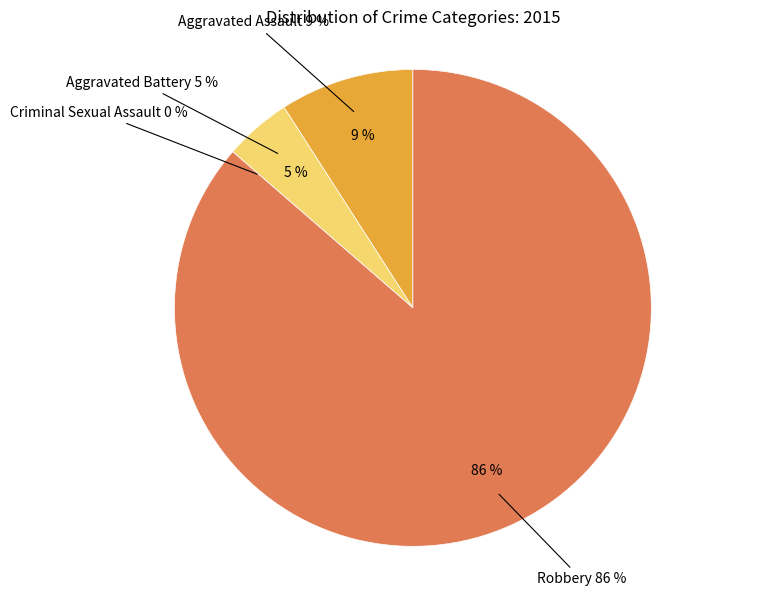

Is it true that Aggravated Assault is 9% of the pie?

True